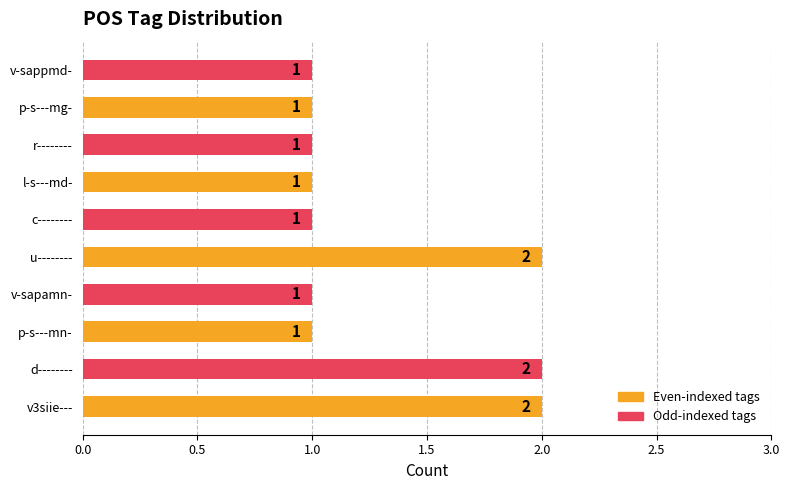

True or false: the data shows 1 at v-sappmd-.

True